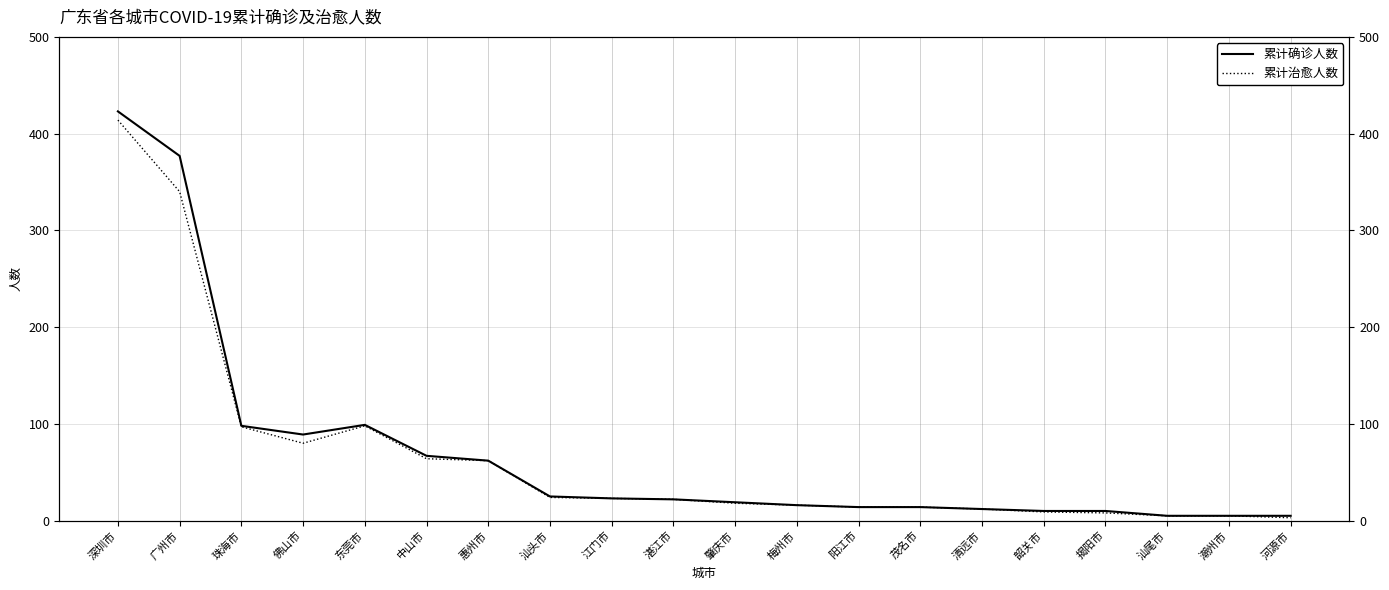

True or false: 累计治愈人数 and 累计确诊人数 cross at least once.

False